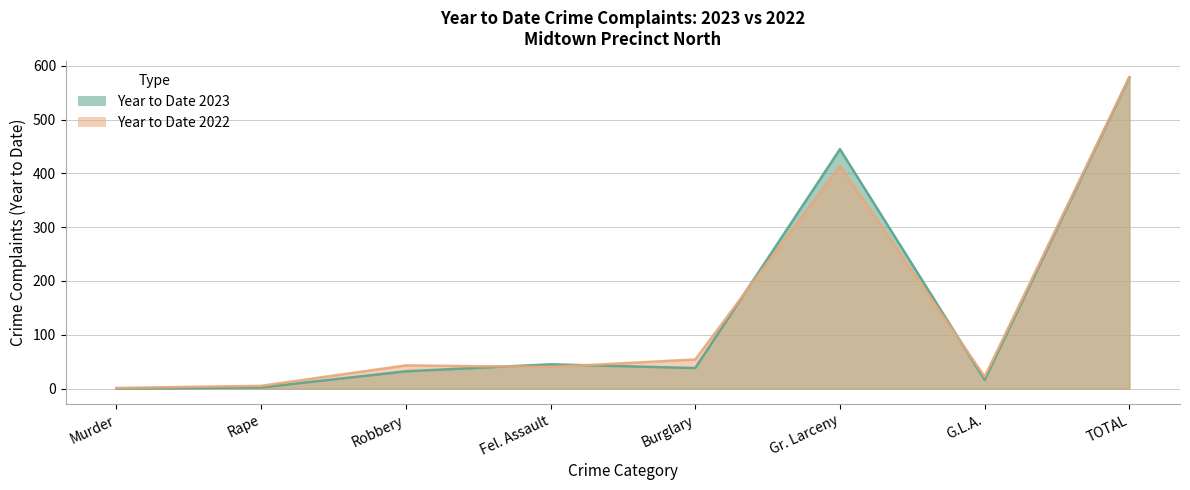

True or false: Year to Date 2023 and Year to Date 2022 intersect in this chart.

True